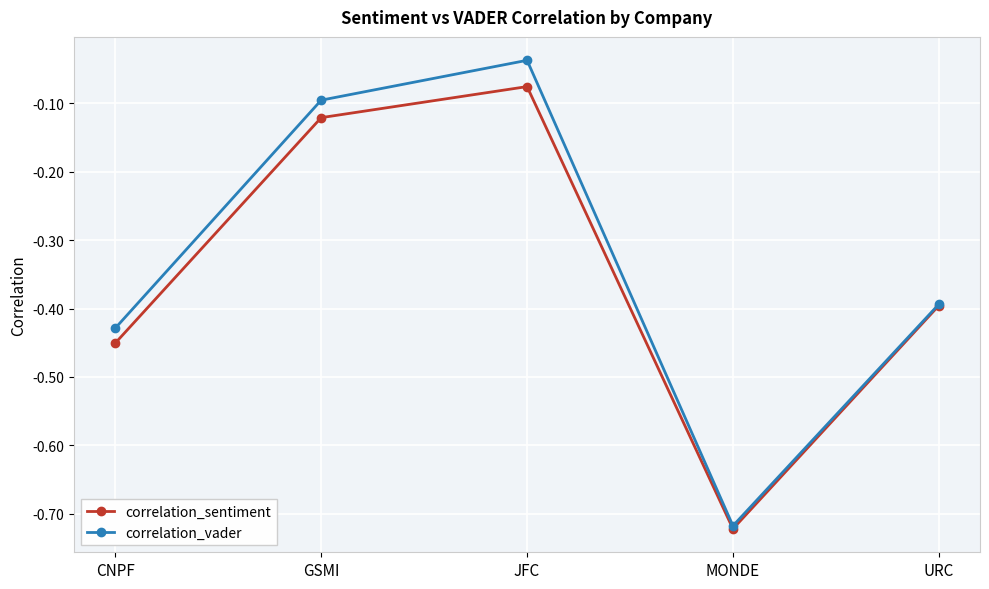

How many lines are shown in the chart?

2